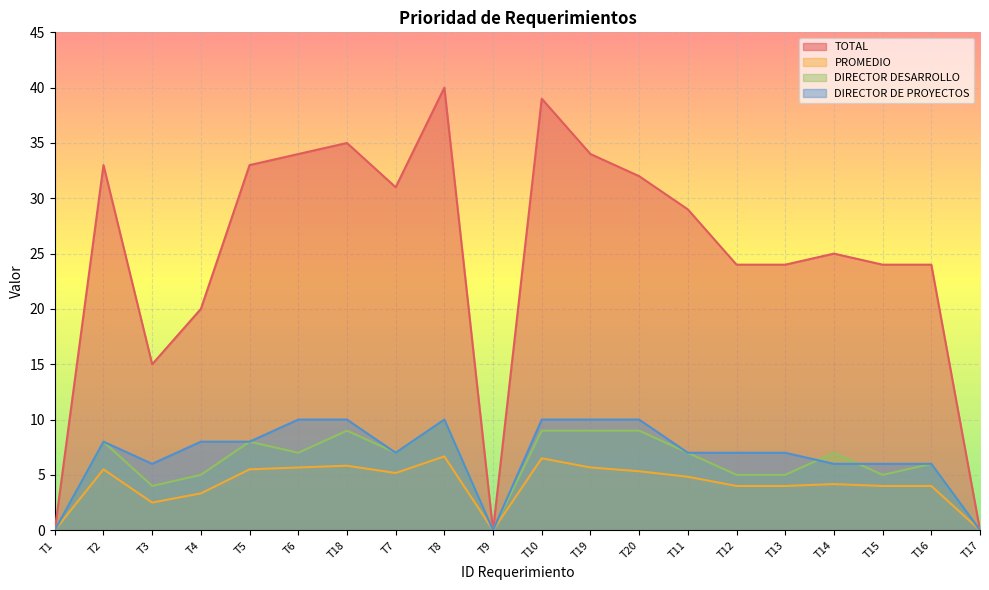

At which label does DIRECTOR DESARROLLO first exceed 7?

T2